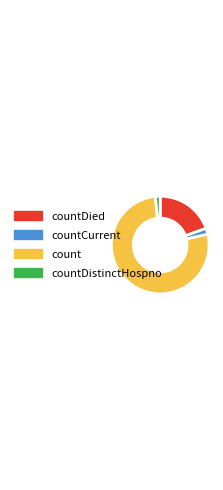

True or false: count accounts for 77% of the total.

True